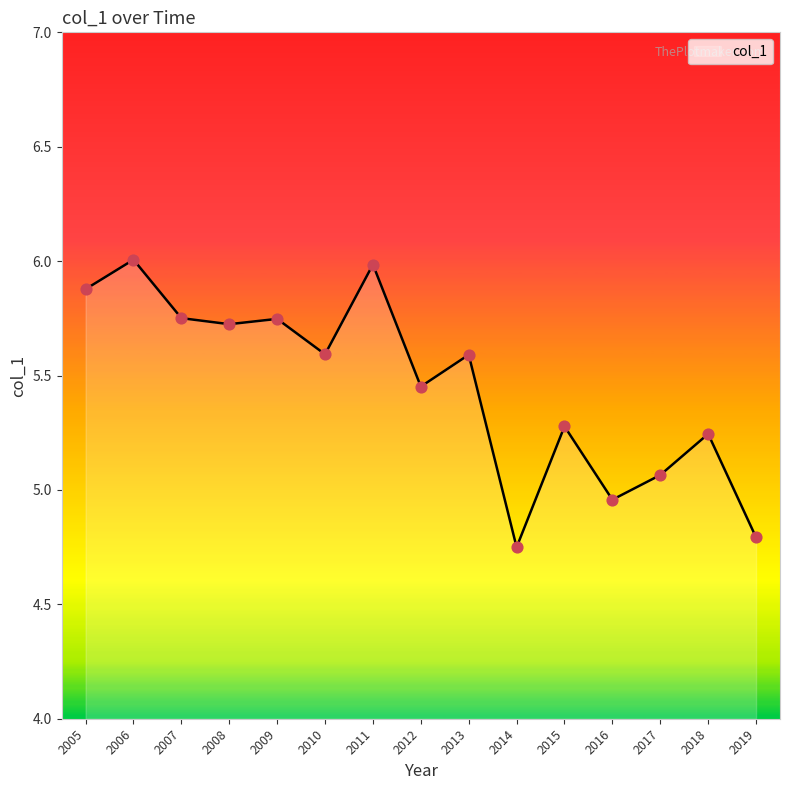

Between 2012 and 2014, which is larger?

2012